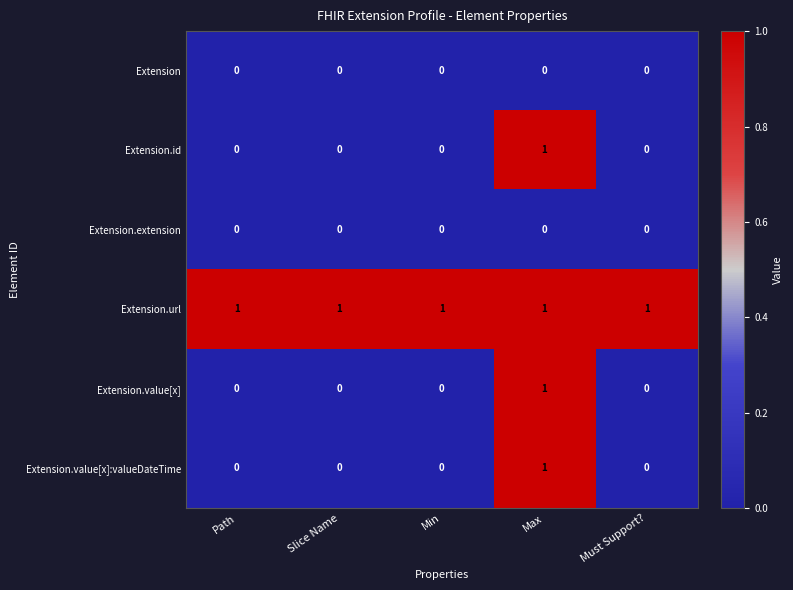

At which label does Extension.value[x]:valueDateTime reach its peak?

Max